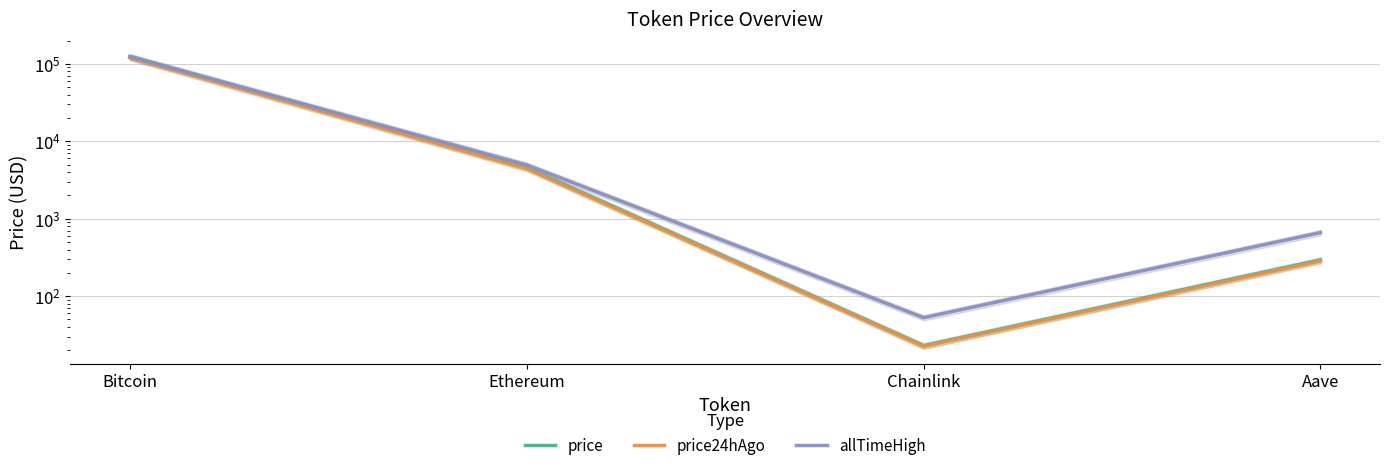

What is the lowest value of the price24hAgo series?

22.5